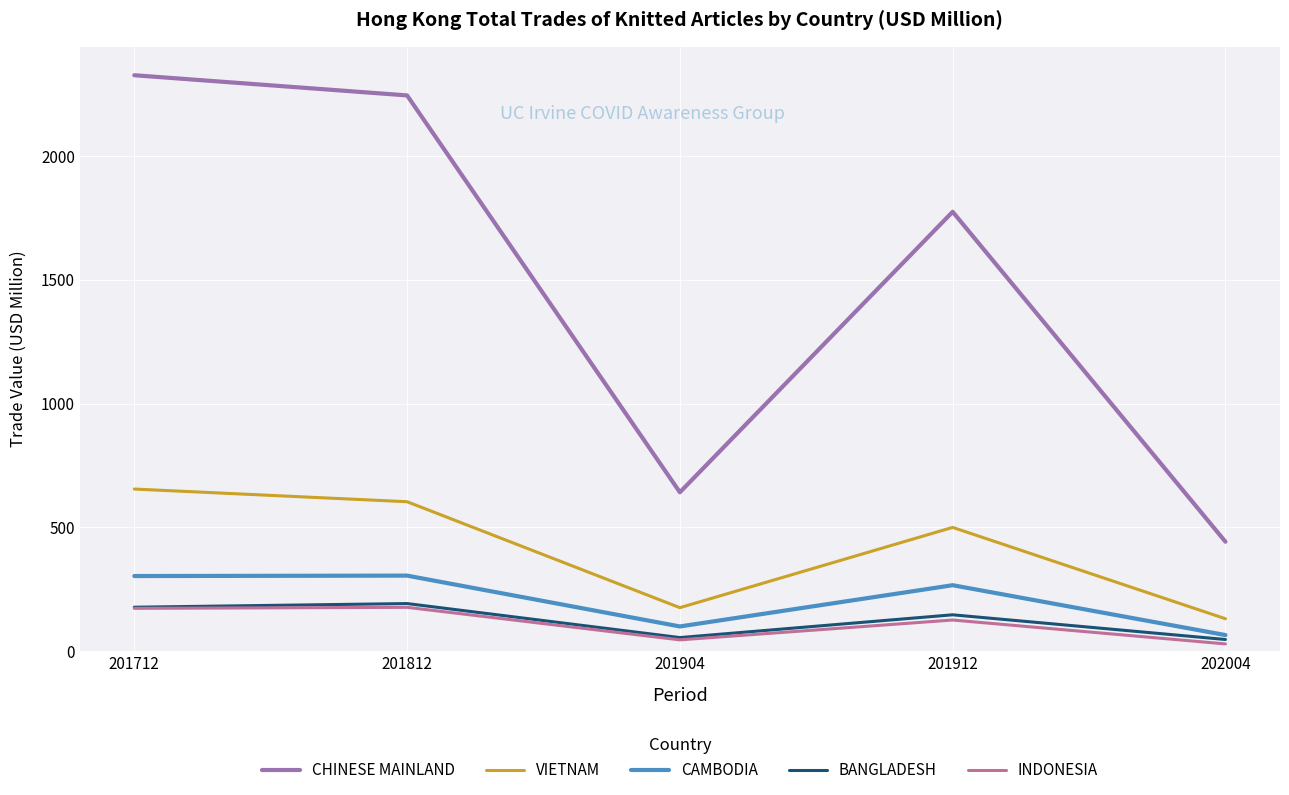

True or false: VIETNAM has a value of 499.7 at 201912.

True